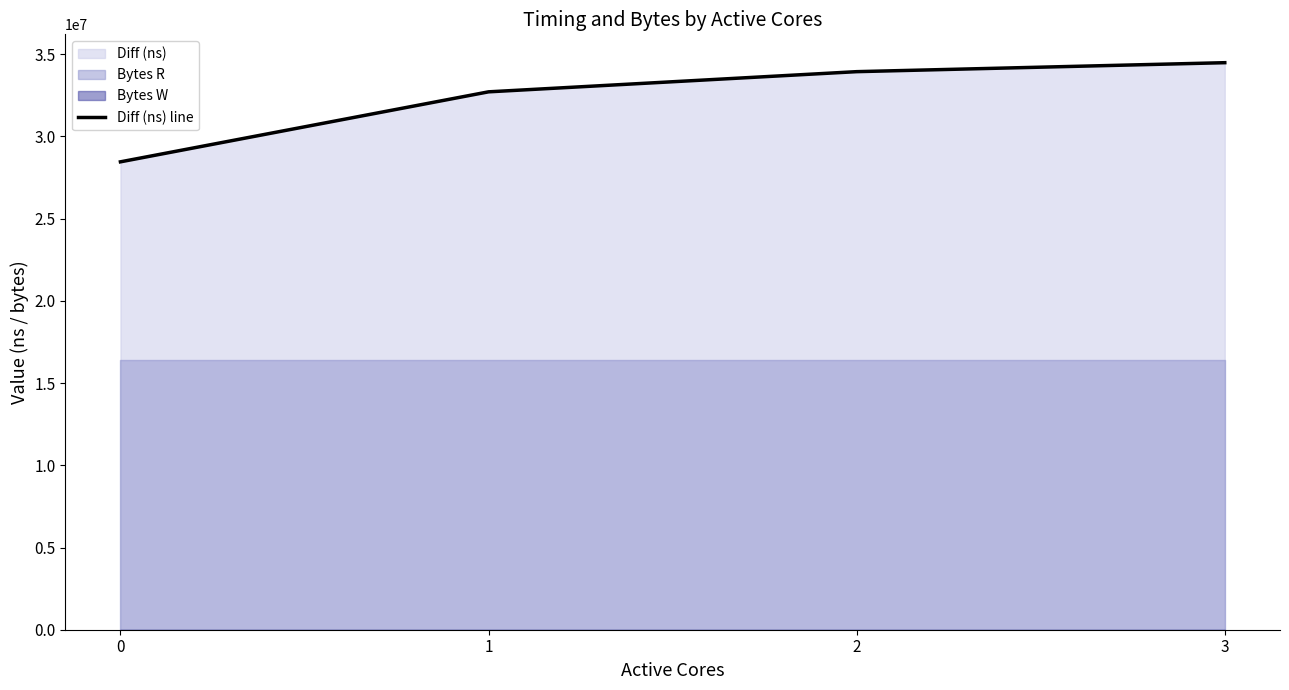

Does the chart display data point markers on the line(s)?

No